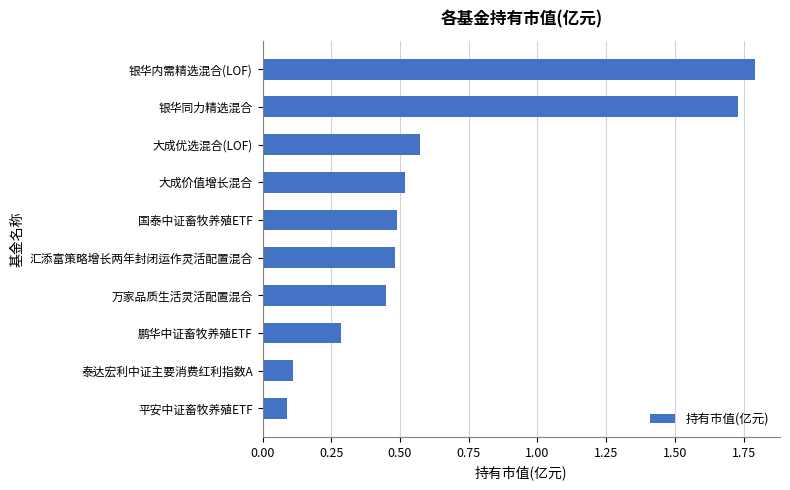

What is the sum of the values at 国泰中证畜牧养殖ETF and 银华同力精选混合?

2.2